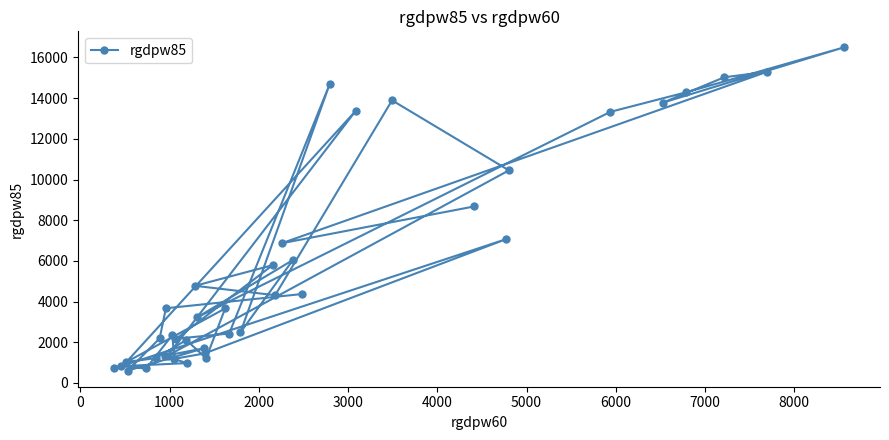

What is the value of the 11th point from the left?

2348